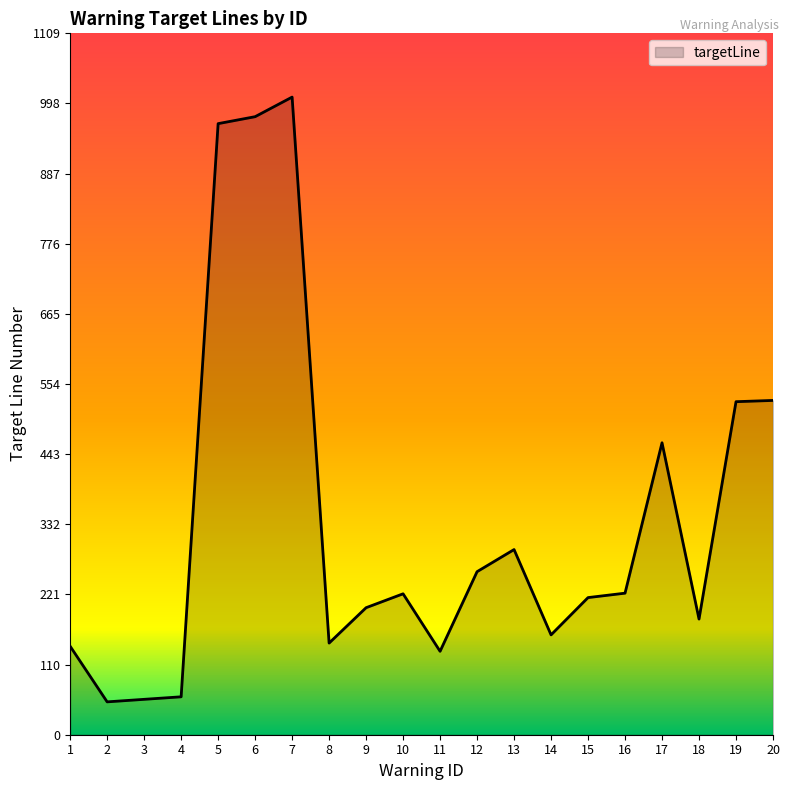

At which label does the data first exceed 223?

5